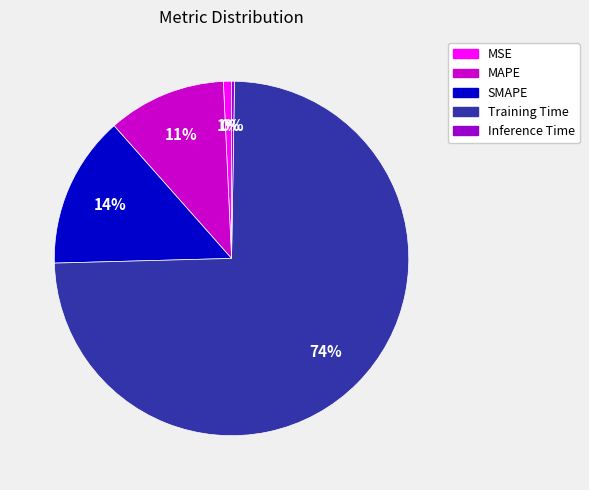

The Training Time slice represents 74% of the pie. True or false?

True